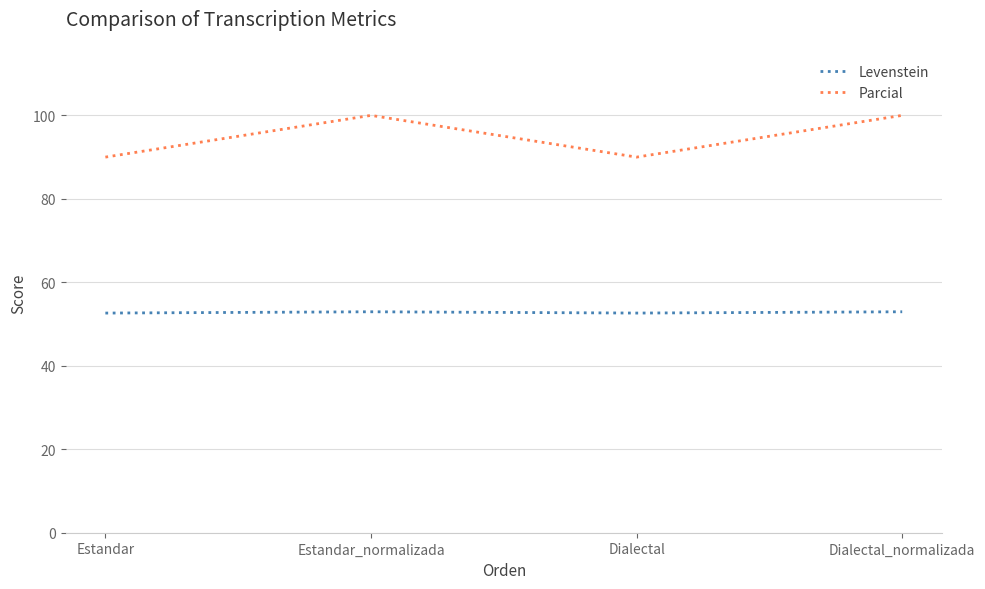

In Parcial, how many points are lower than both neighbors (excluding endpoints)?

1